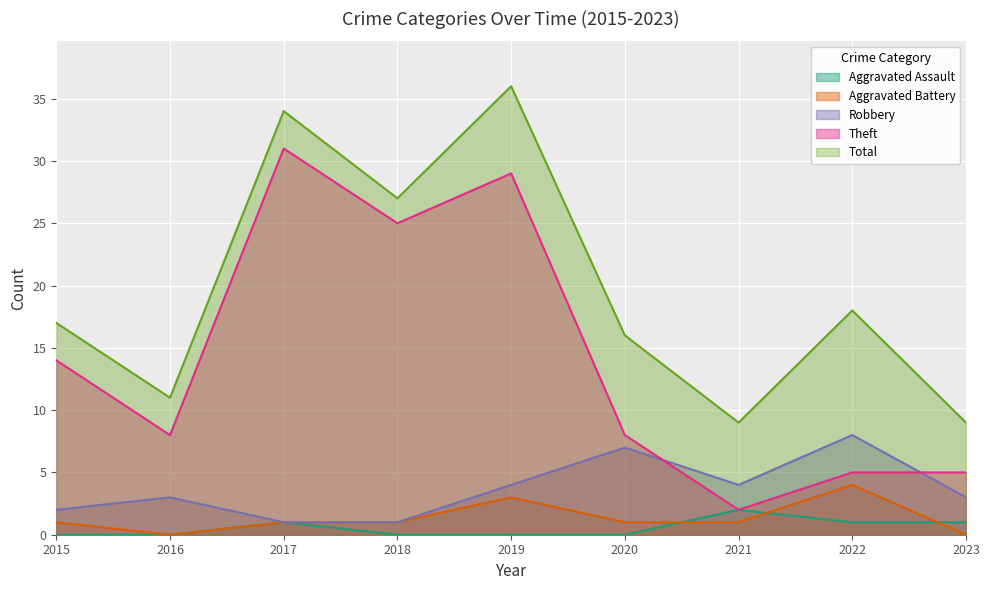

True or false: Theft and Aggravated Battery intersect in this chart.

False